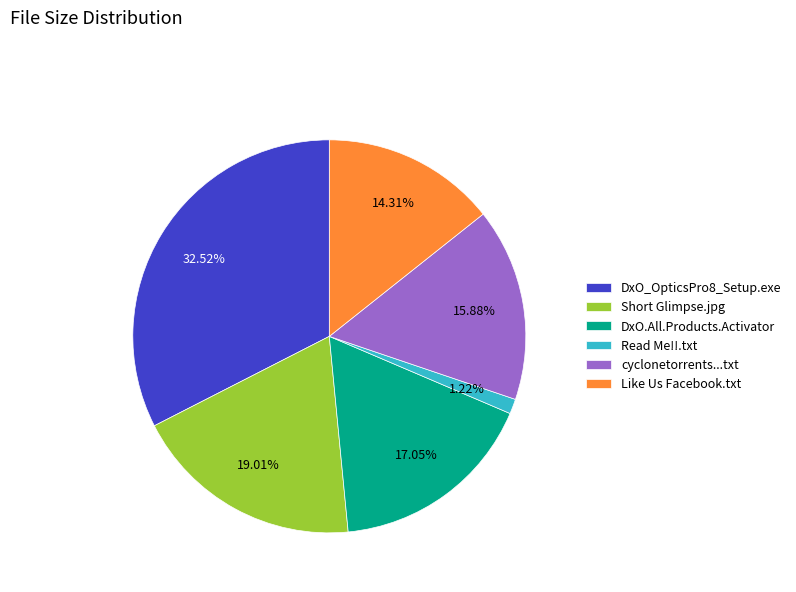

Is it true that DxO_OpticsPro8_Setup.exe is 26% of the pie?

False